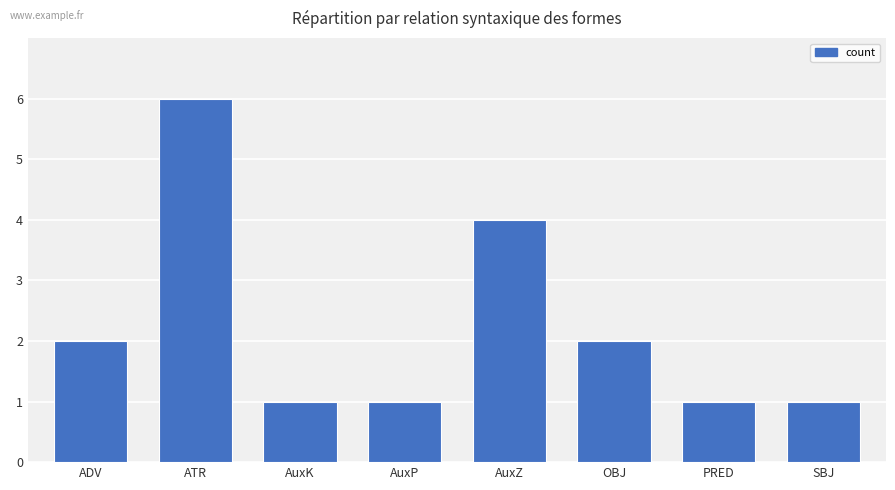

What is the value of the 8th bar from the left?

1